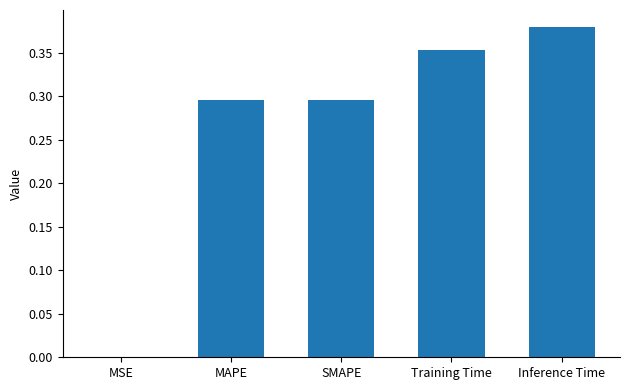

The value at MAPE is 0.3. True or false?

True